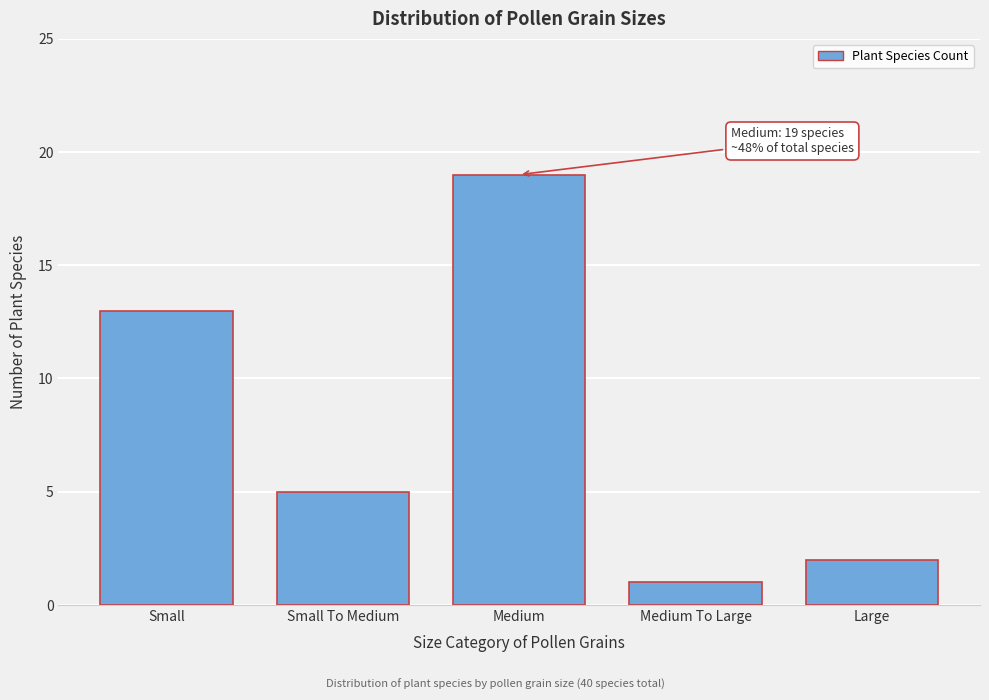

Reading left to right, what are all the values shown in this chart?

13	5	19	1	2